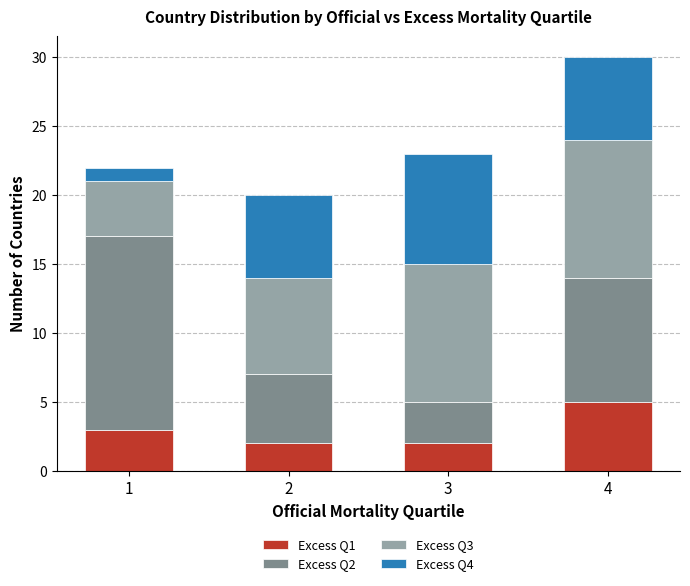

What is the average value of the Excess Q1 series?

3